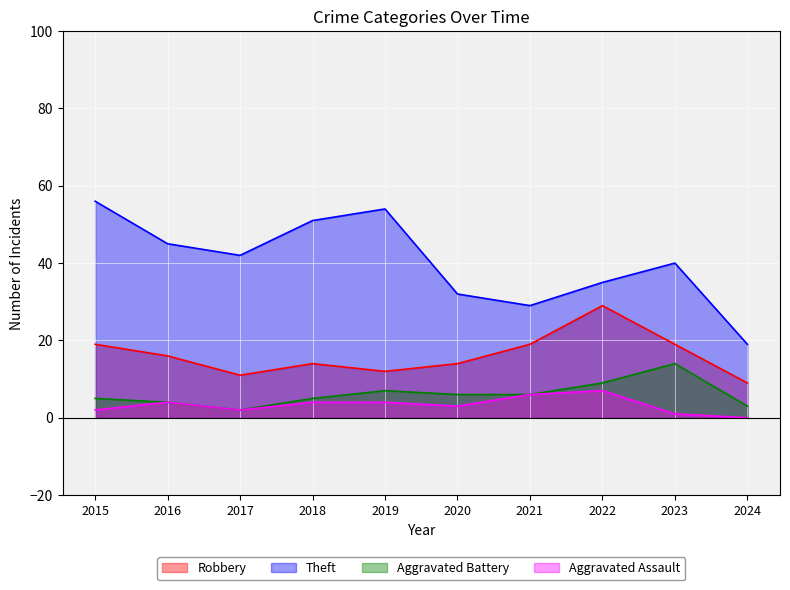

Does the chart display data point markers on the line(s)?

No